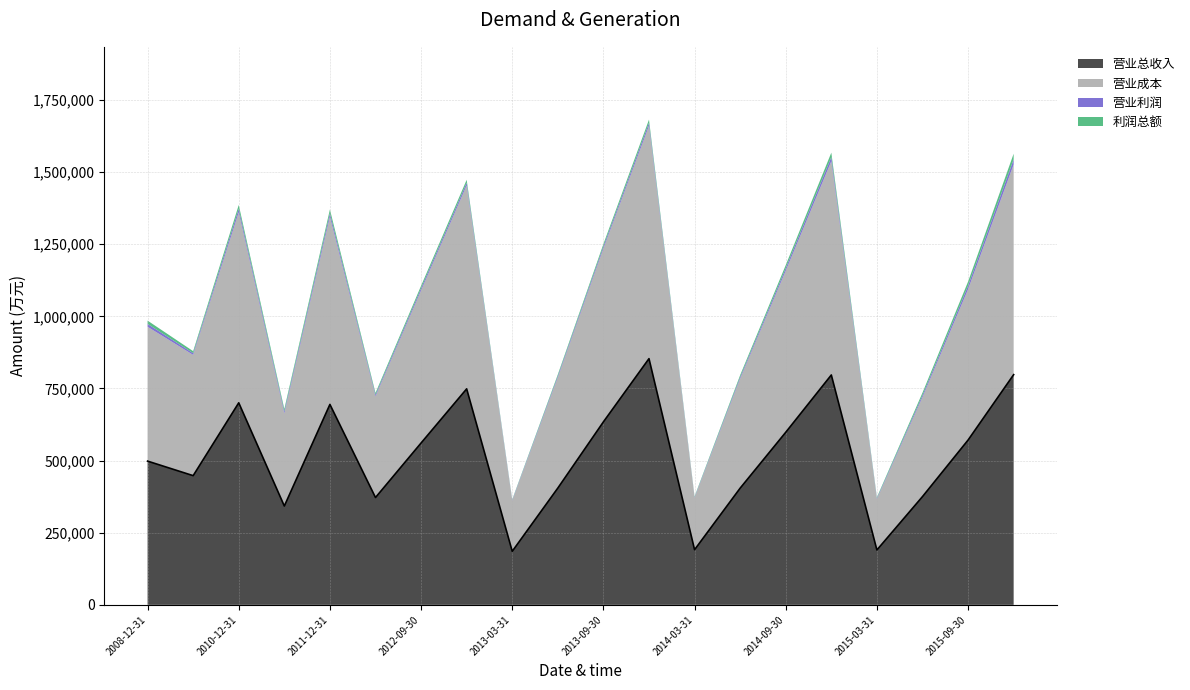

In 营业成本, how many points are lower than both neighbors (excluding endpoints)?

6